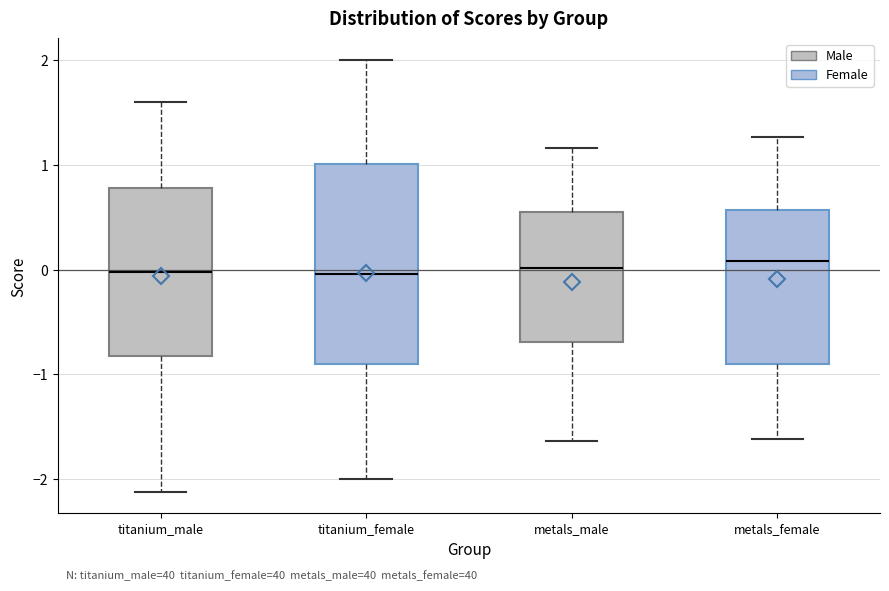

Where does the lower whisker of the box for metals_male end on the y-axis? The values are not printed on the chart, so give them approximately, as read against the axis.

-1.6